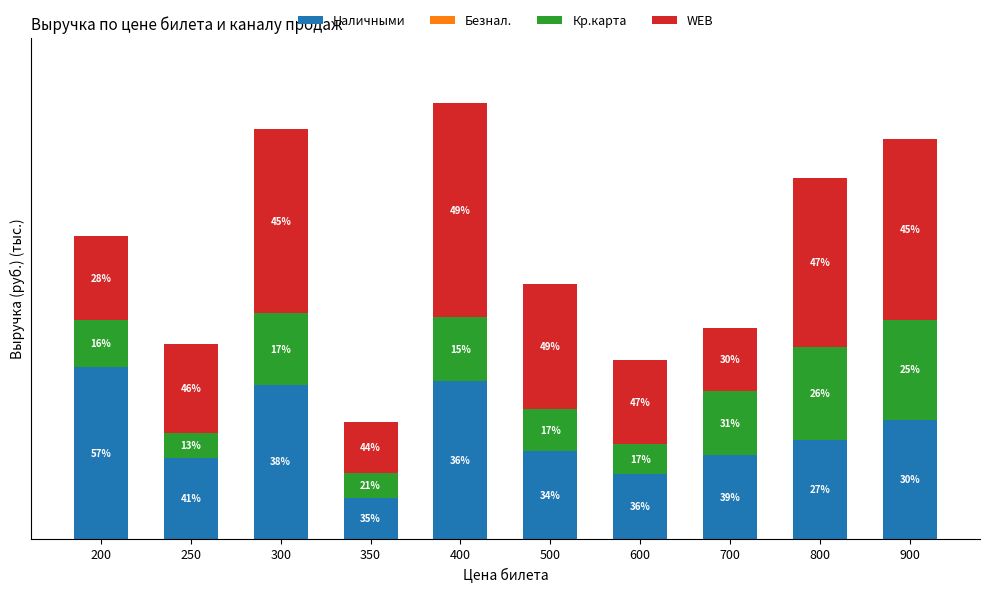

Does the chart contain any negative values?

No